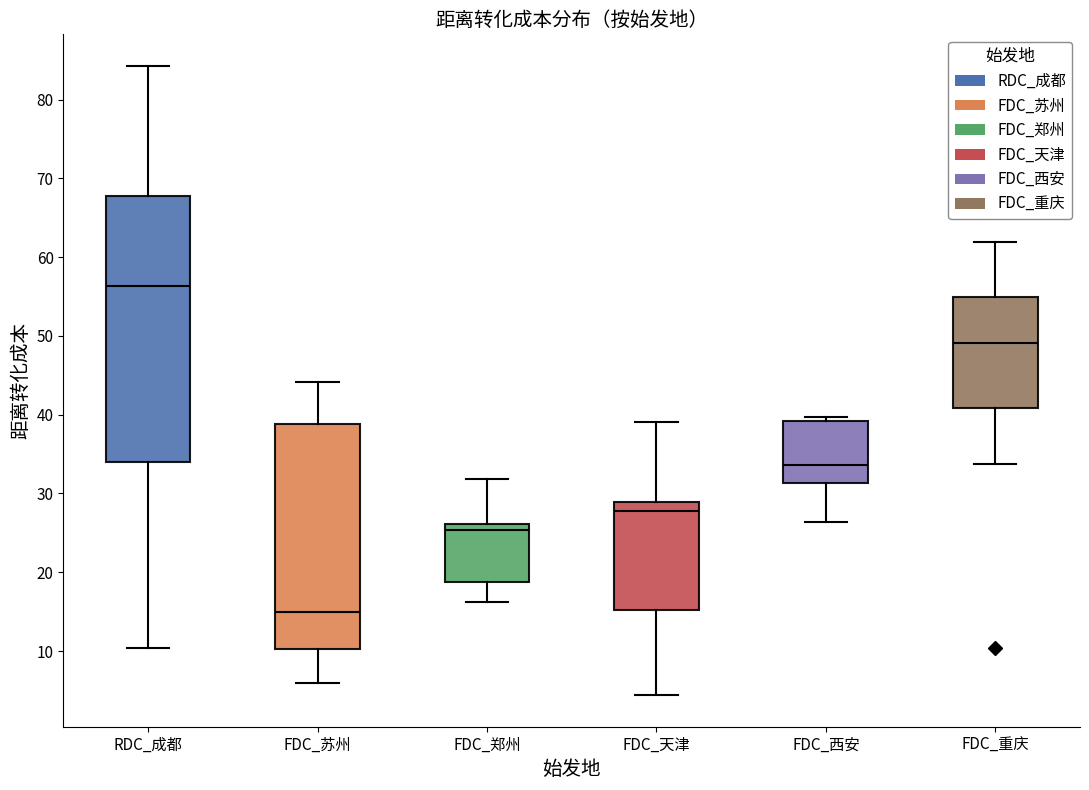

Where is the upper edge of the box for FDC_西安 on the y-axis? The values are not printed on the chart, so give them approximately, as read against the axis.

39